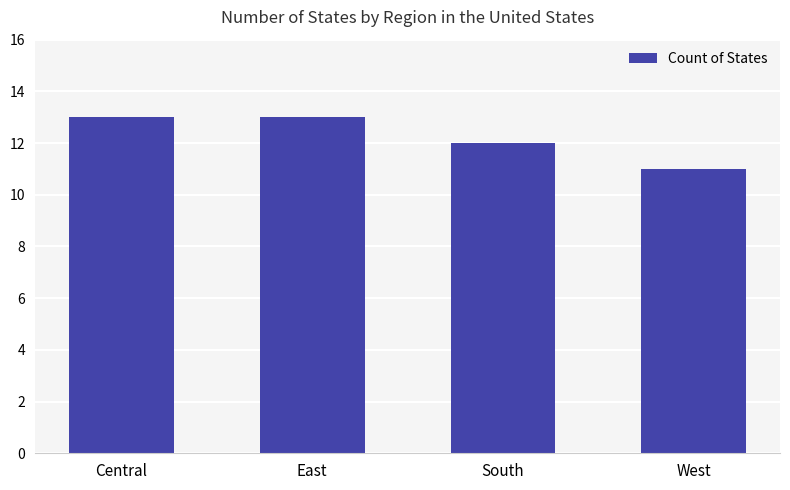

What is the label of the 1st bar from the right?

West